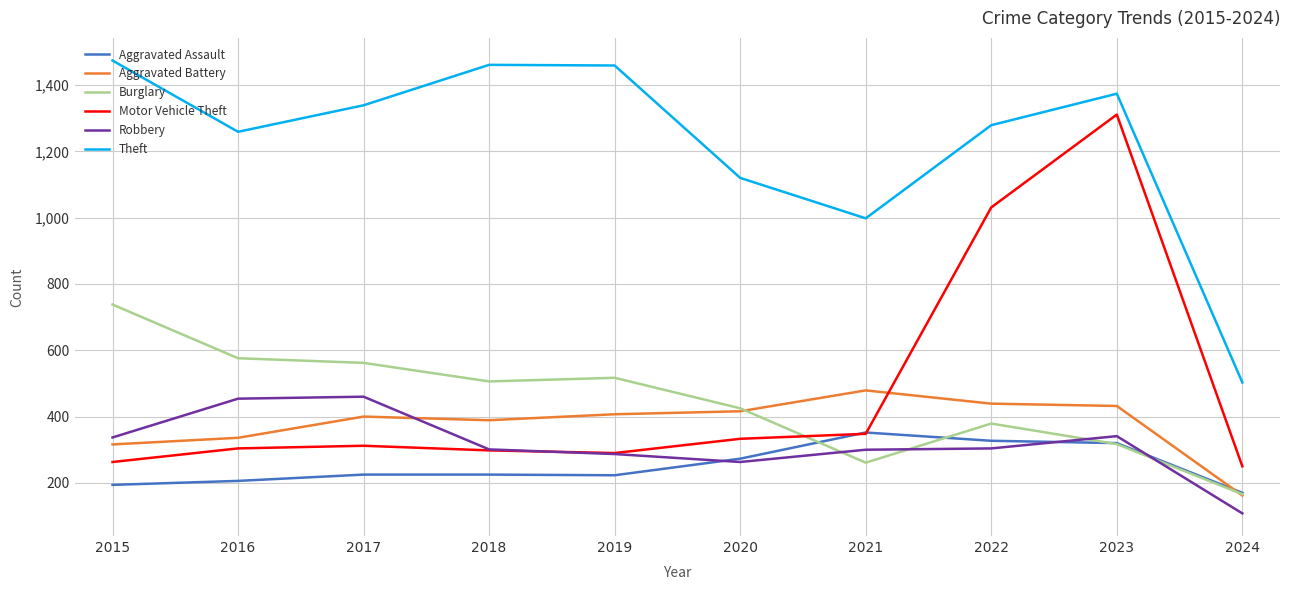

At which category is the sum across all series the highest?

2023